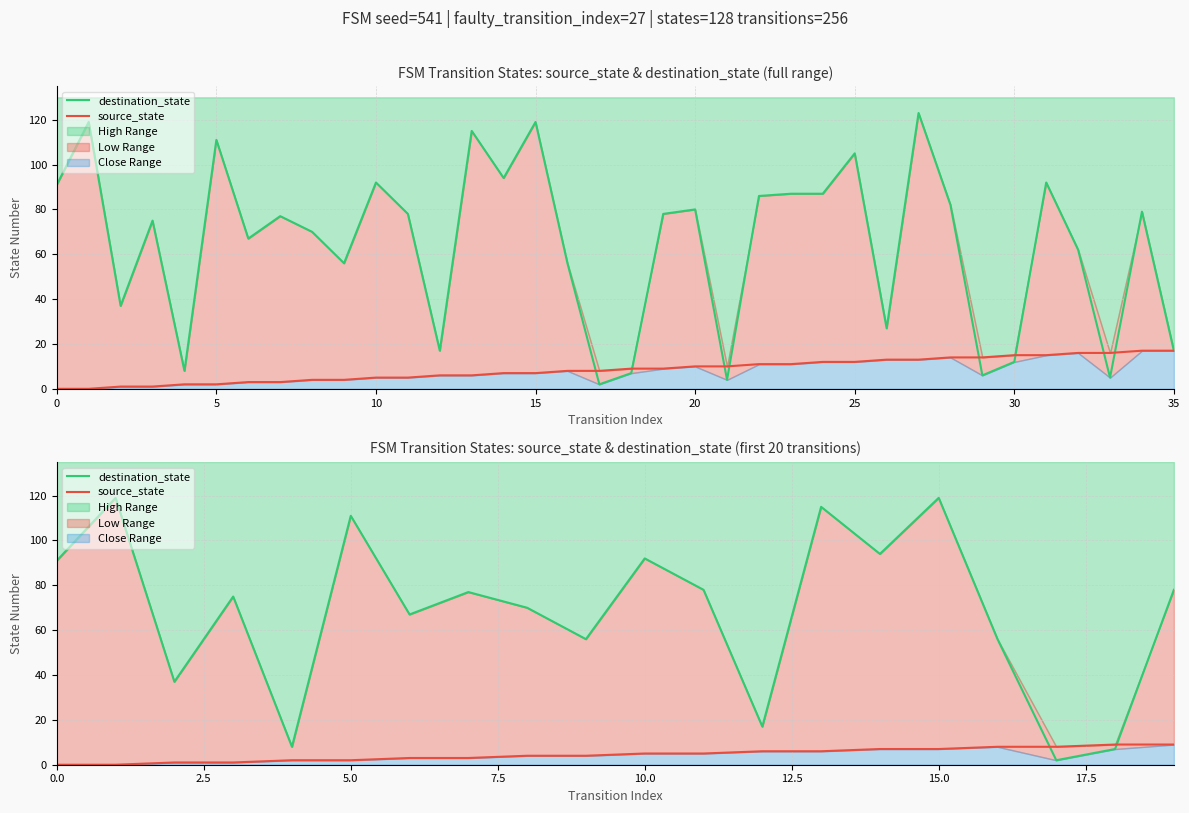

True or false: source_state has more than 0 interior local peaks.

False